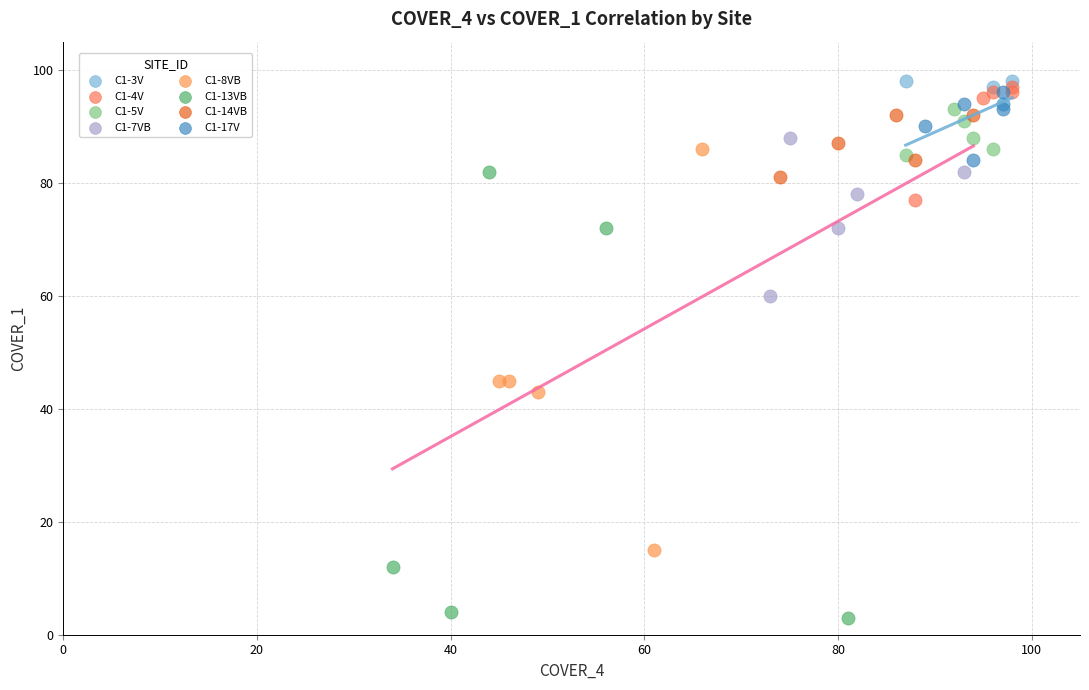

Which series contains the lowest Y value?

C1-13VB